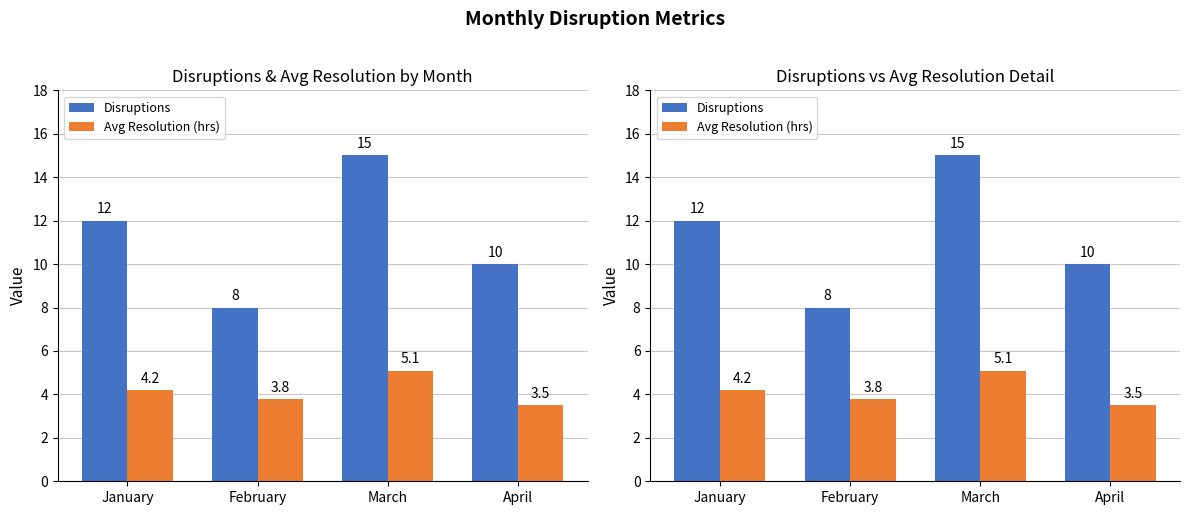

Read the Disruptions value at April.

10.0